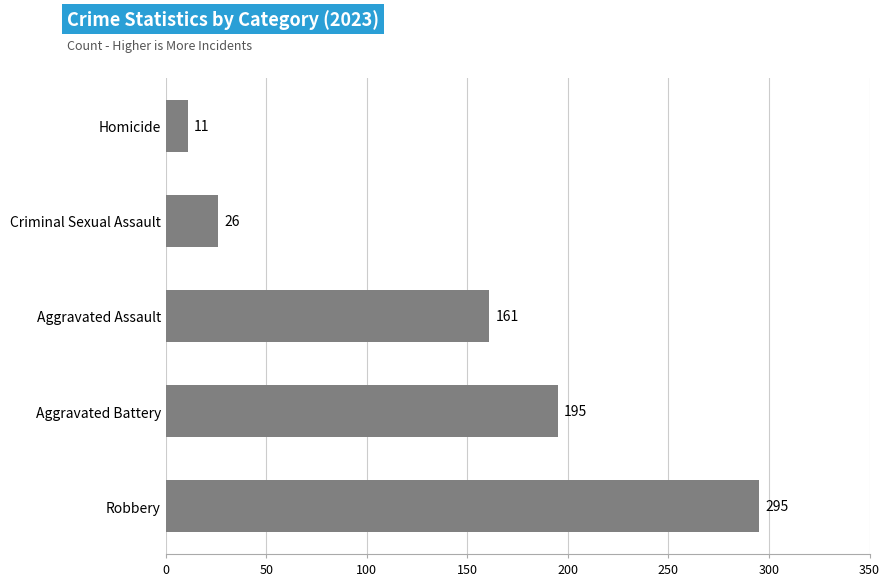

True or false: the data shows 406 at Robbery.

False